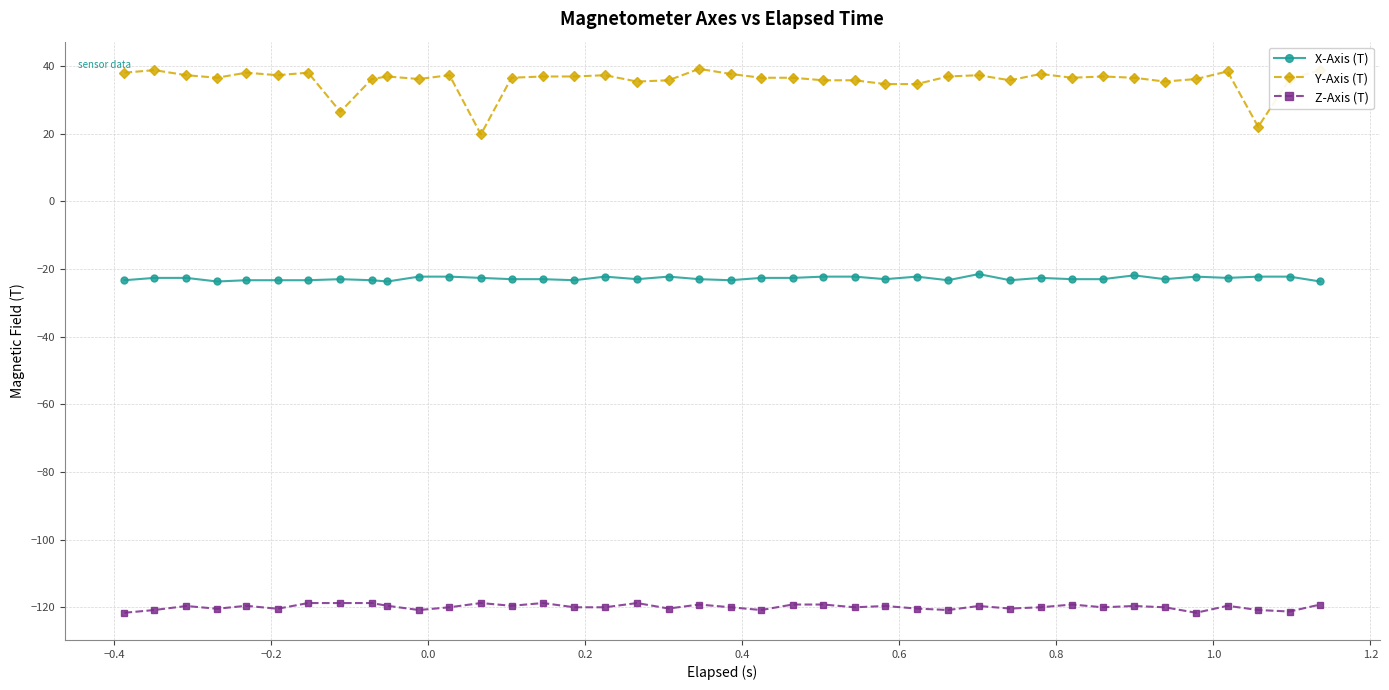

What is the lowest value of the X-Axis (T) series?

-23.7